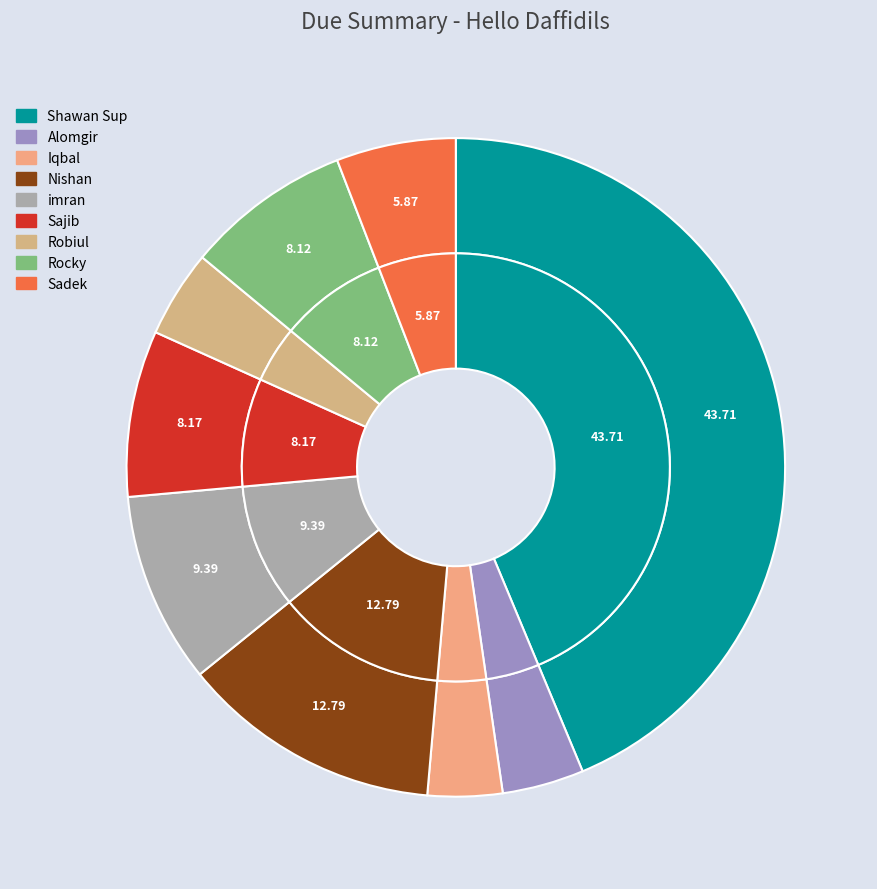

To the nearest percent, what is the average slice percentage?

11%